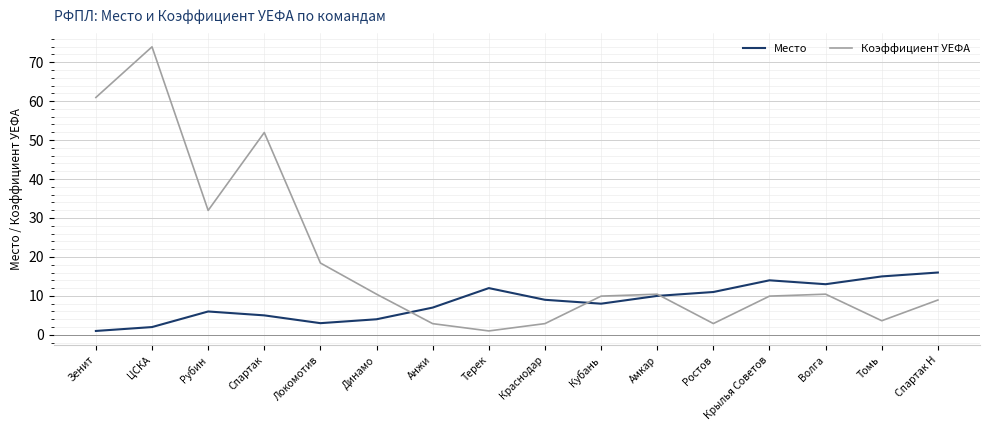

What position from the right is Амкар?

6